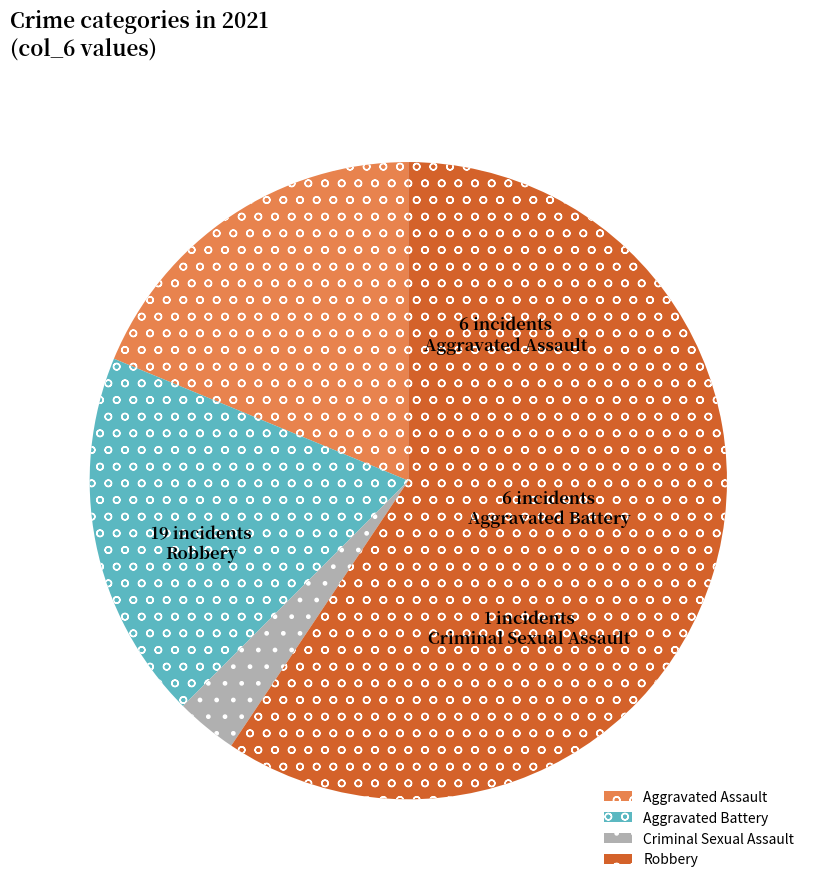

Between Robbery and Aggravated Battery, which is larger?

Robbery